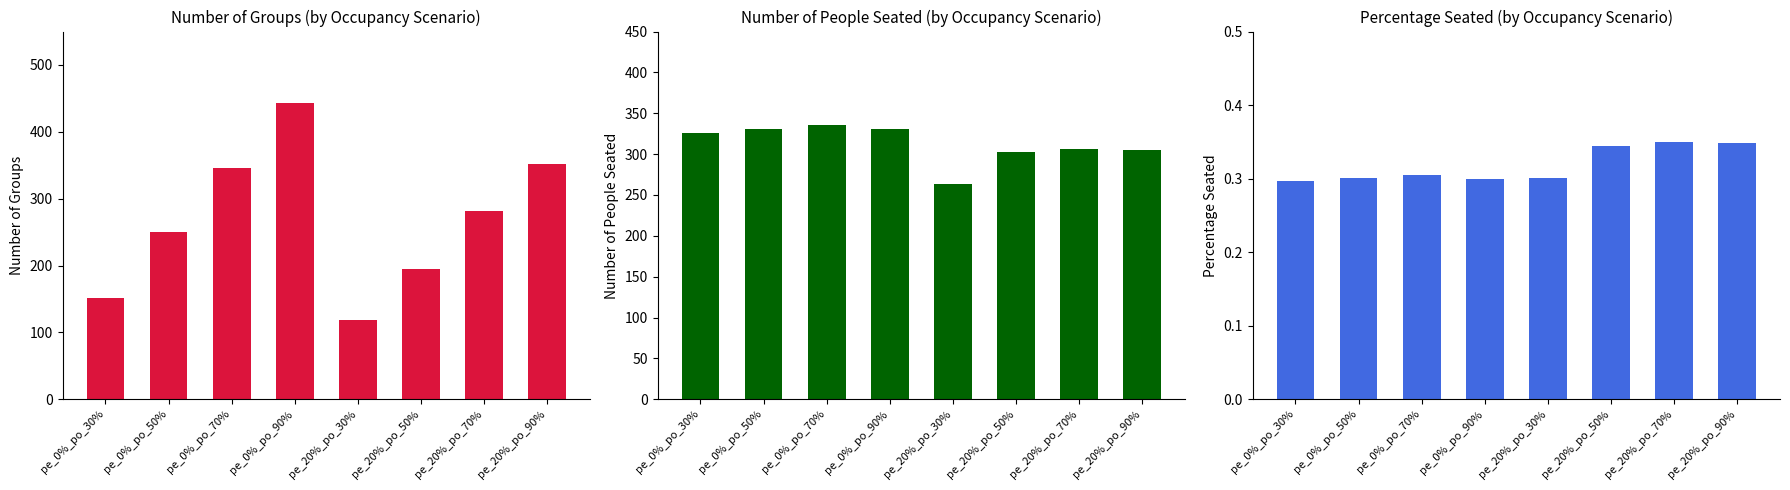

True or false: PercentageSeated has a value of 0.3 at pe_0%_po_70%.

True